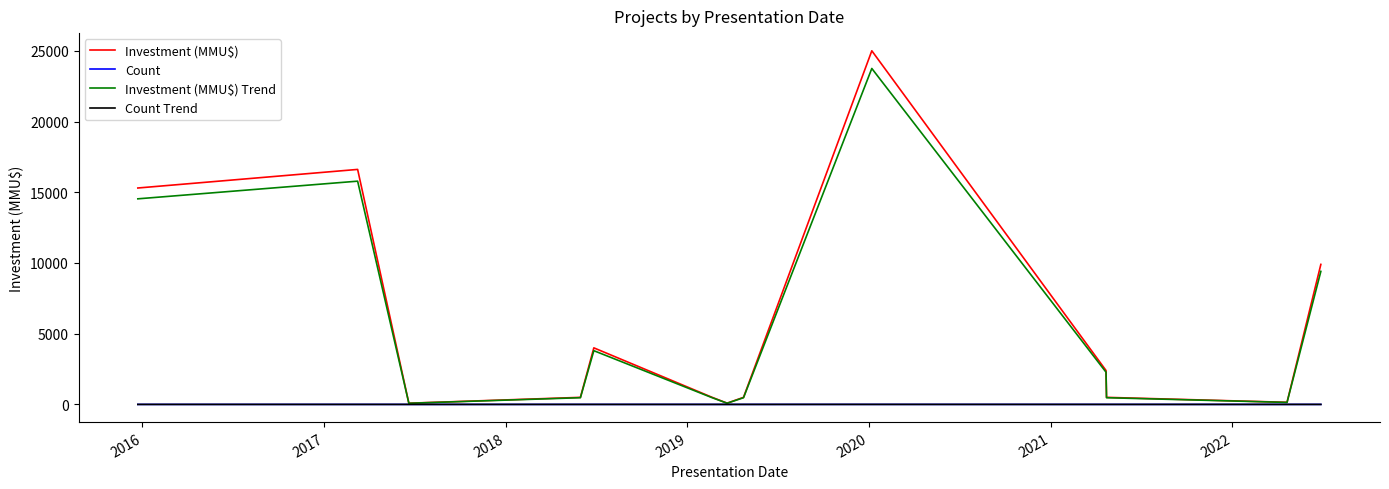

Which series has the largest range (max minus min)?

Investment (MMU$)